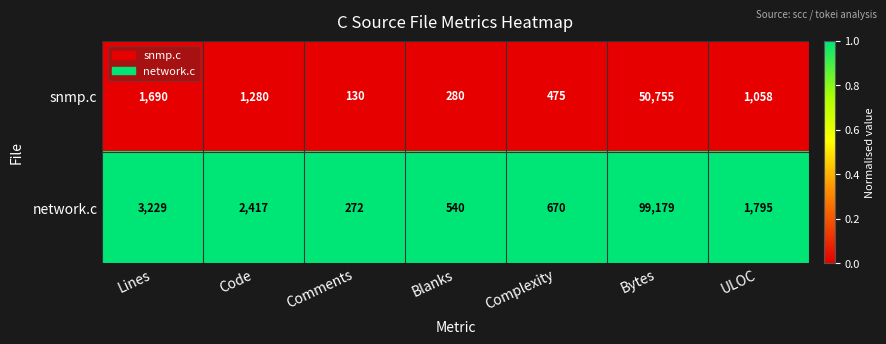

At which category is the sum across all series the highest?

Bytes